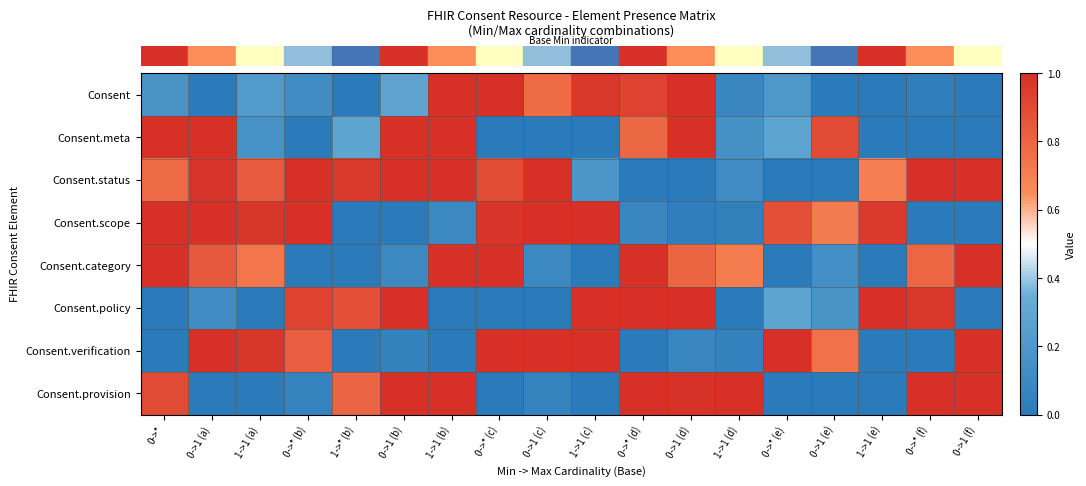

How many series are shown in this chart?

8